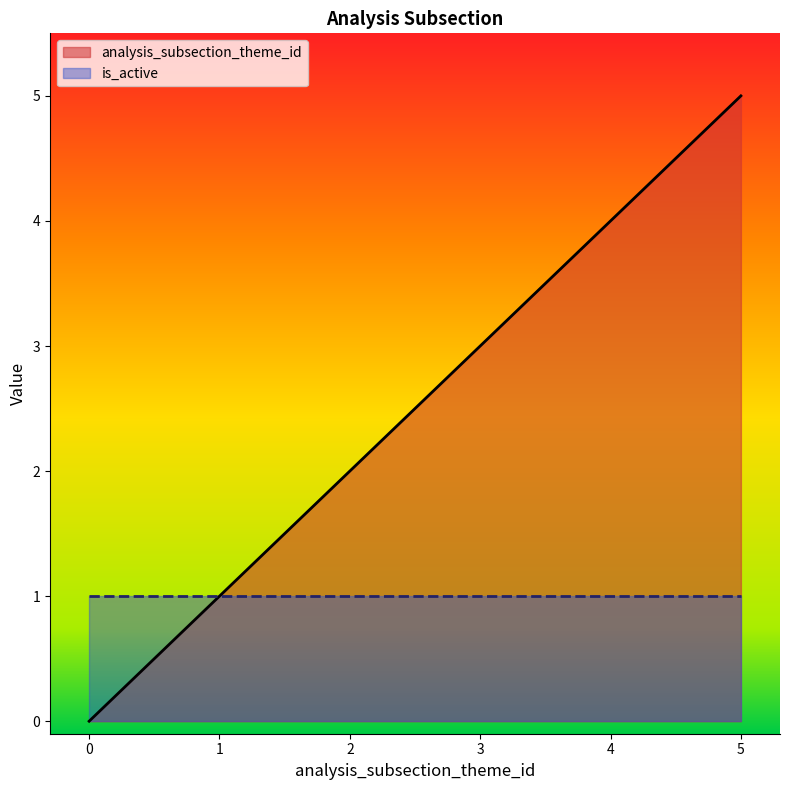

Rank the series at 5 from highest to lowest value.

analysis_subsection_theme_id, is_active